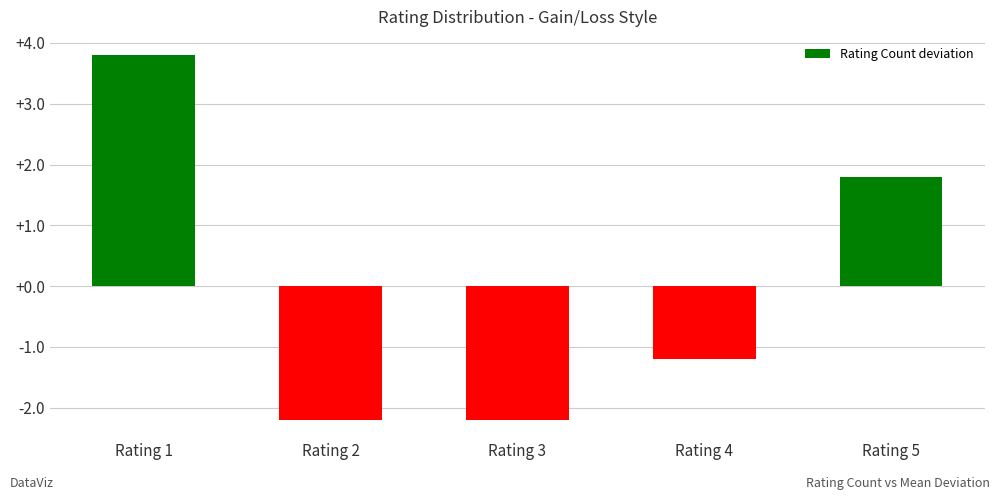

What is the difference between the values at Rating 3 and Rating 5?

4.0